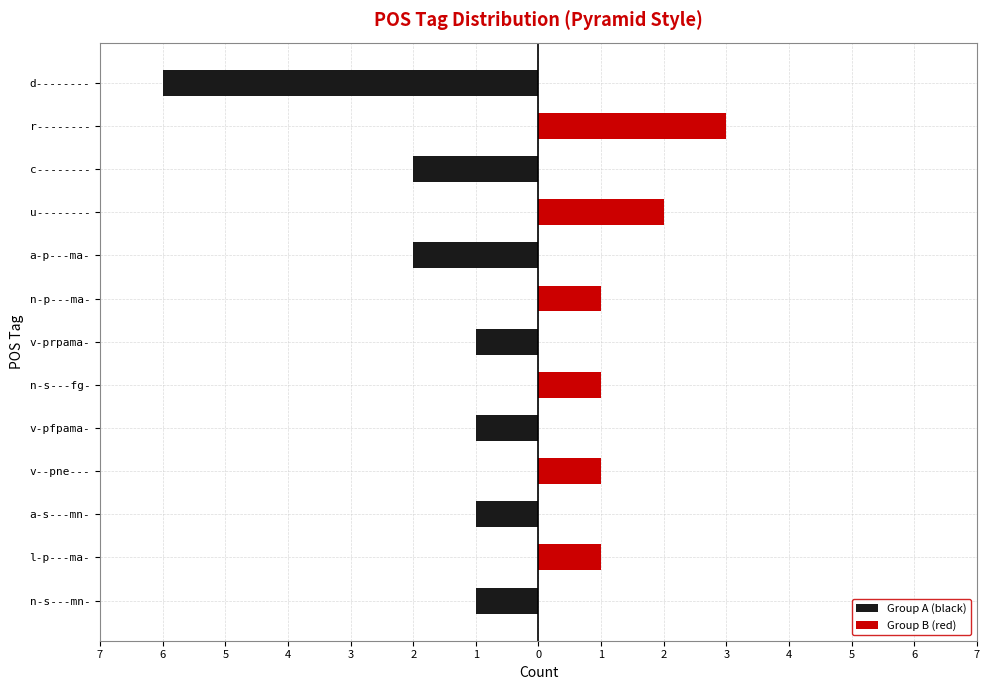

Which series changed the most between c-------- and d--------?

Group A (black)